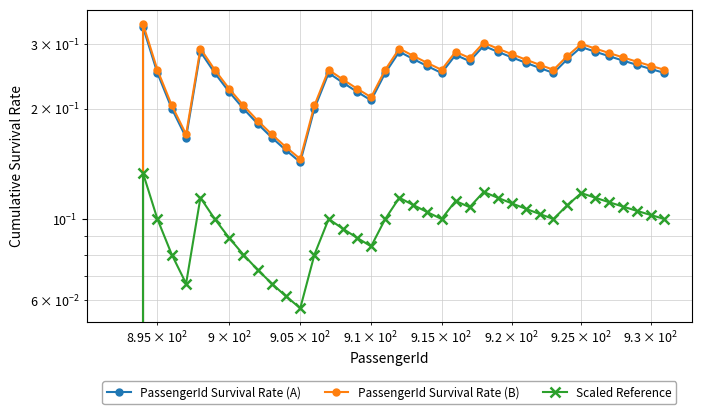

Is the value of Scaled Reference at 29 greater than the value of PassengerId Survival Rate (A) at 13?

No